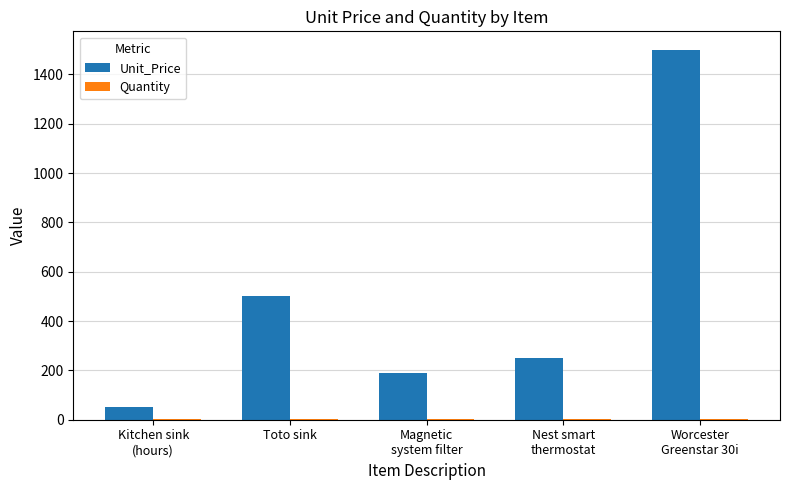

Does the chart contain stacked bars?

No